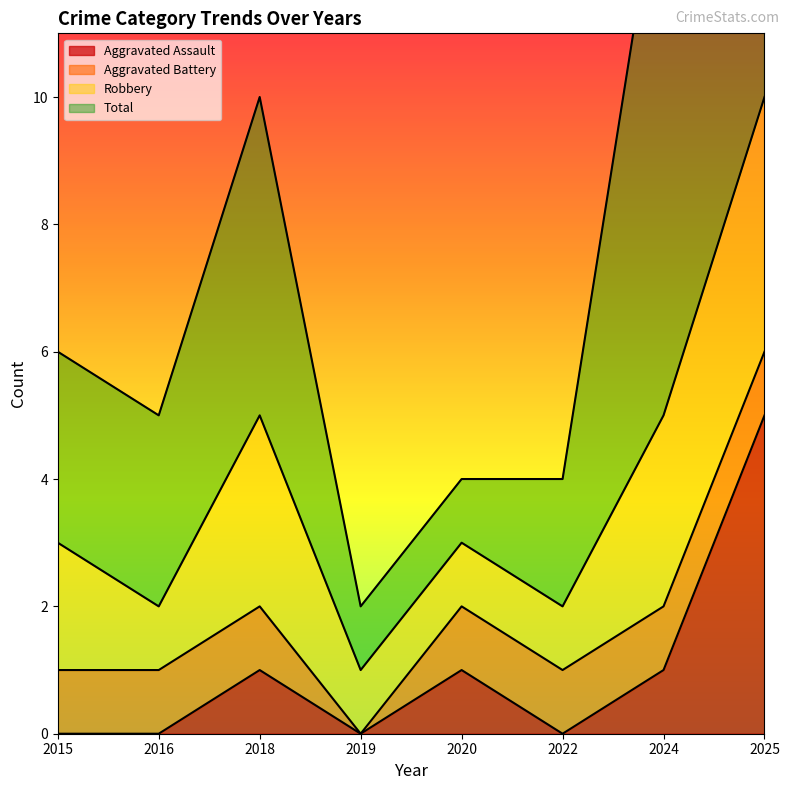

True or false: Aggravated Battery and Aggravated Assault cross at least once.

False